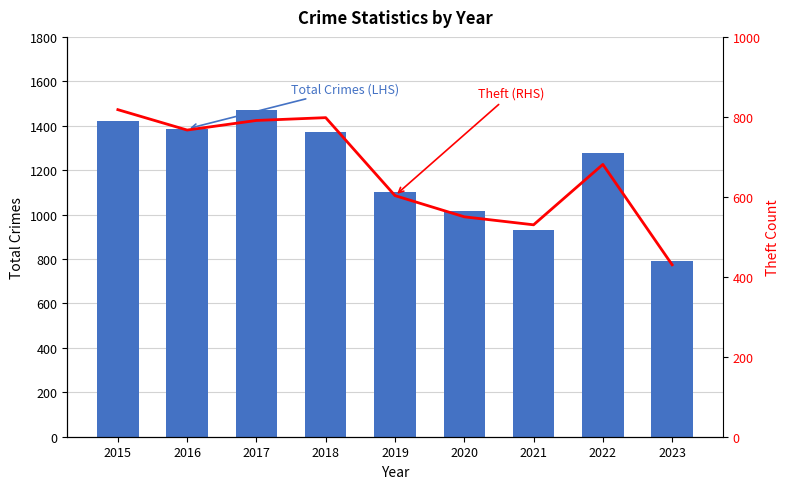

Is it true that Total Crimes (LHS) equals 589 at 2021?

False